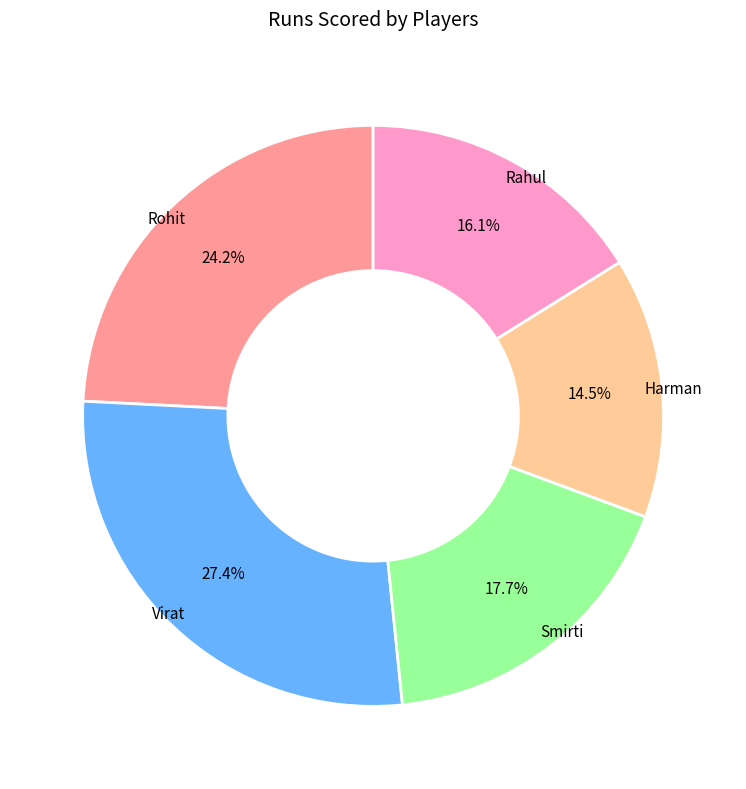

Is there a majority slice in this chart?

No